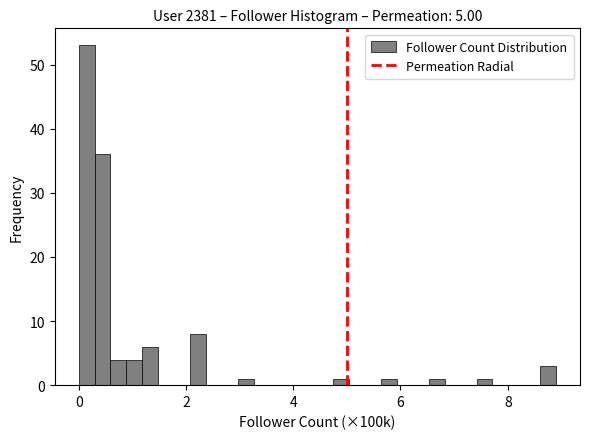

Read against the x-axis, roughly where is the centre of the tallest bar?

0.2